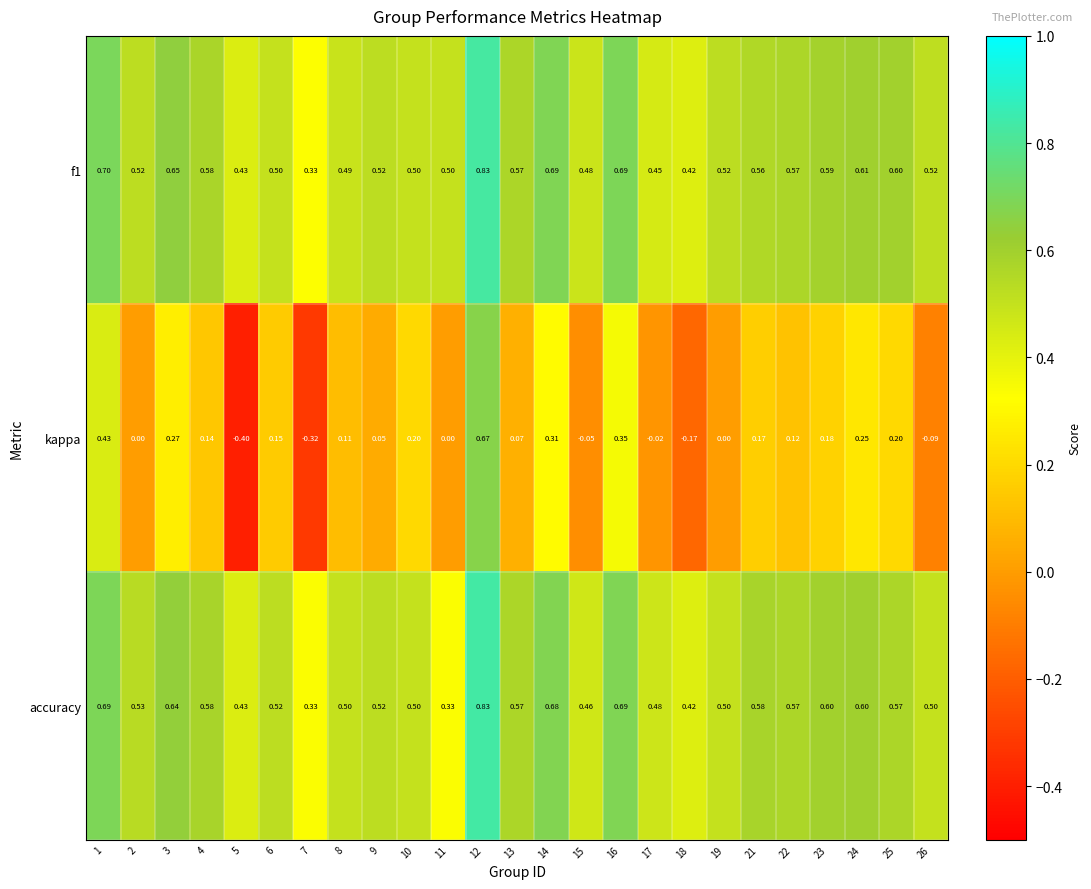

Count the number of categories in the chart.

25